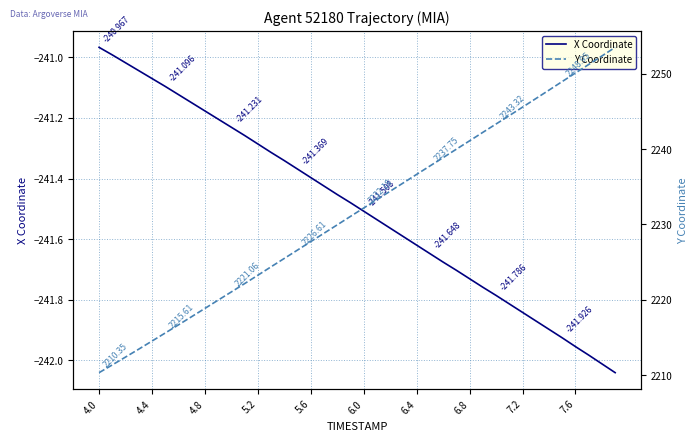

What are all the series names shown in the legend?

X Coordinate, Y Coordinate